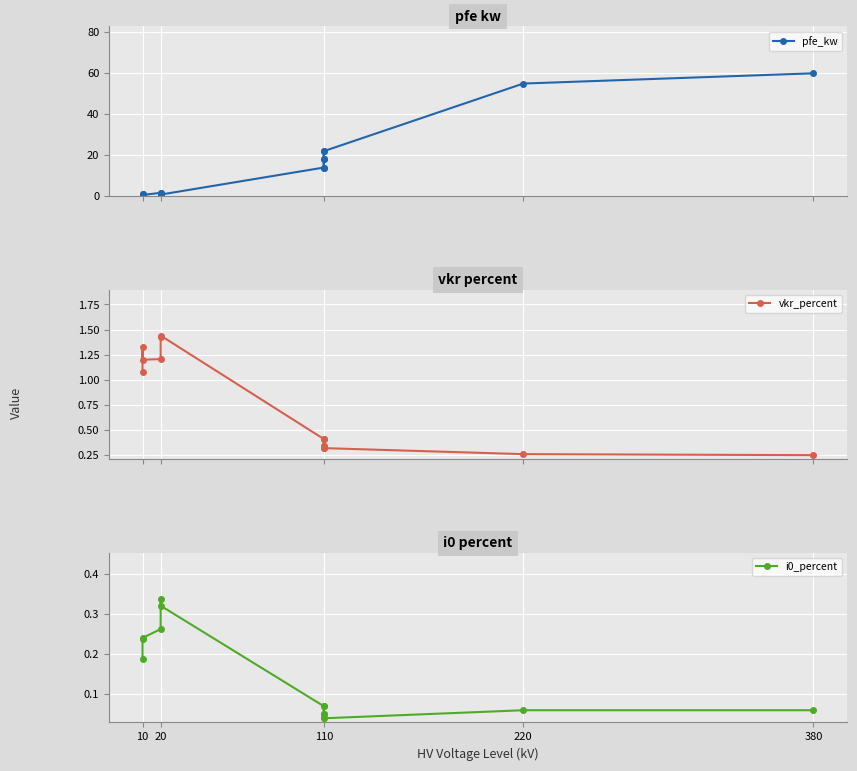

Between 110 and 220, which is larger?

220